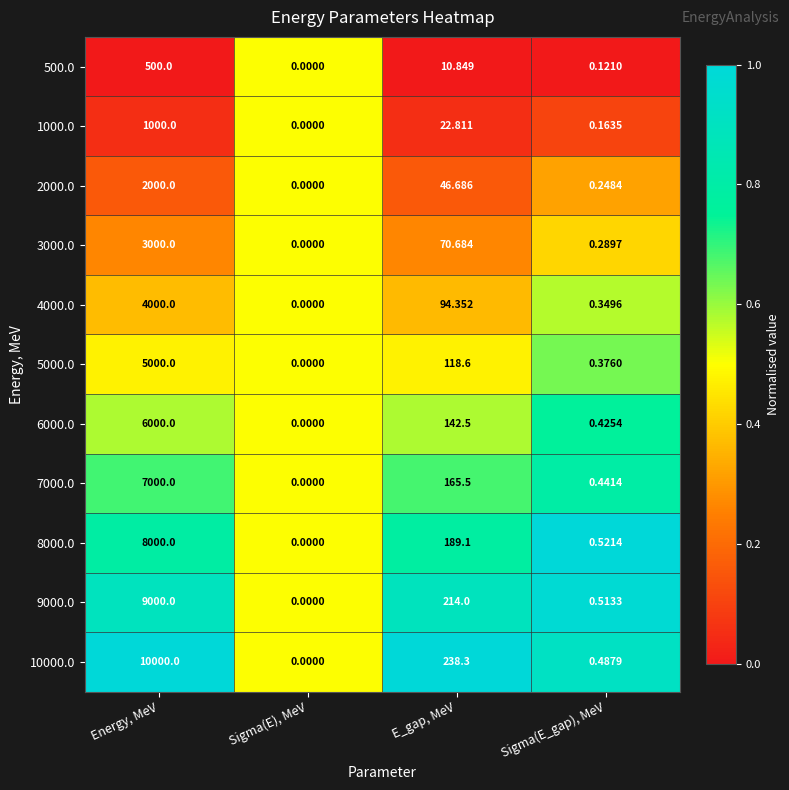

Which category has the lowest value across all series?

Sigma(E), MeV